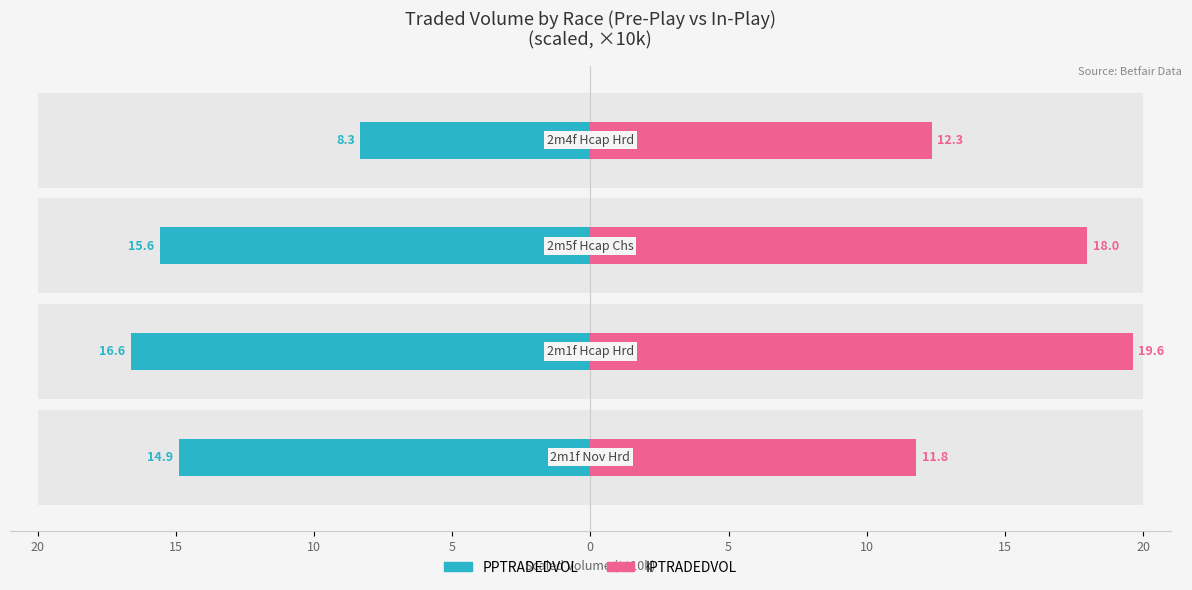

Rank the series by their average value, from highest to lowest.

IPTRADEDVOL, PPTRADEDVOL